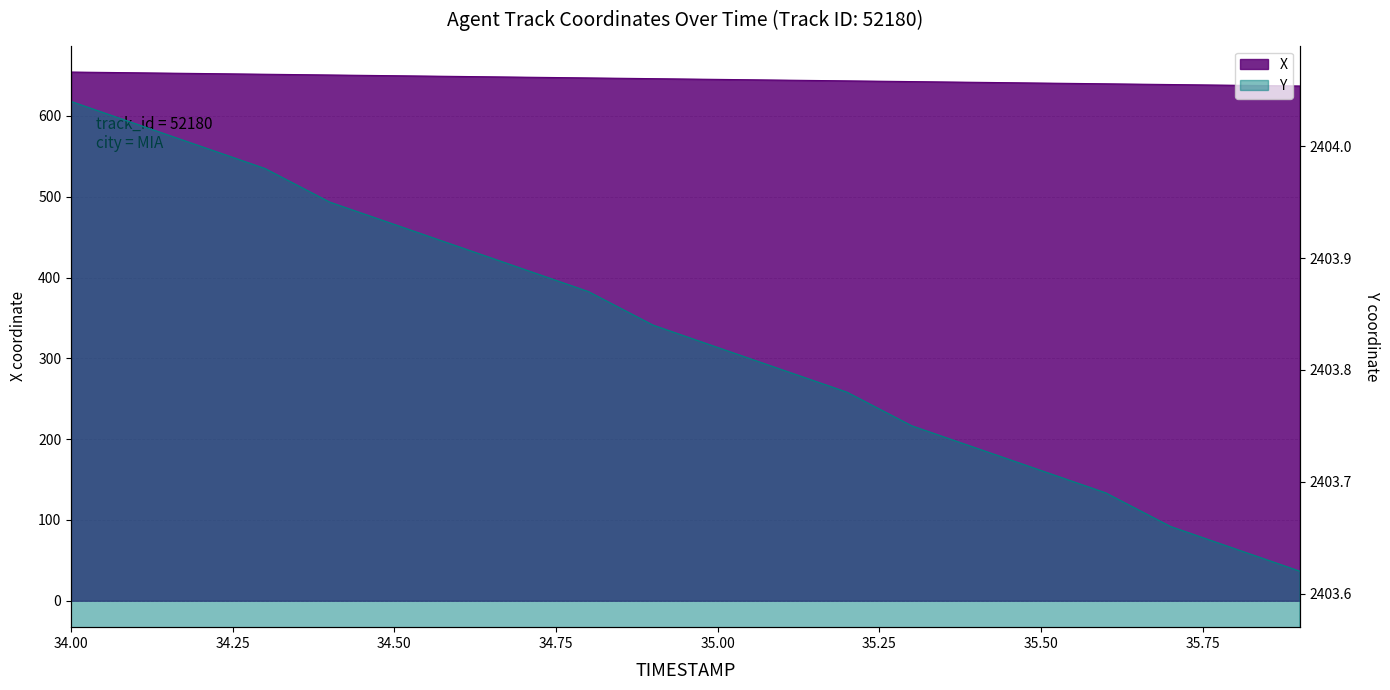

True or false: X has a value of 640.7 at 35.5.

True